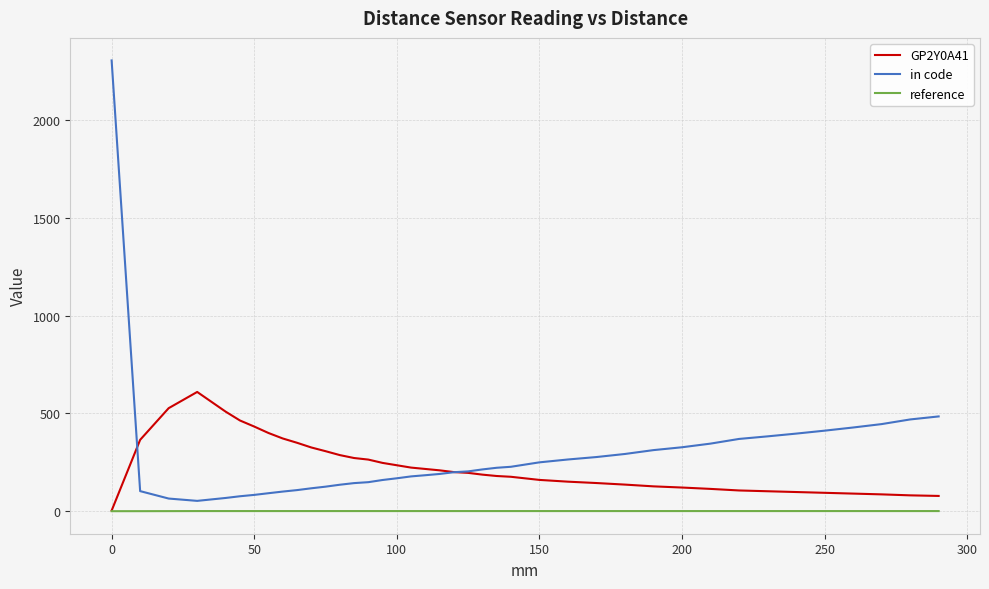

True or false: reference and in code intersect in this chart.

False